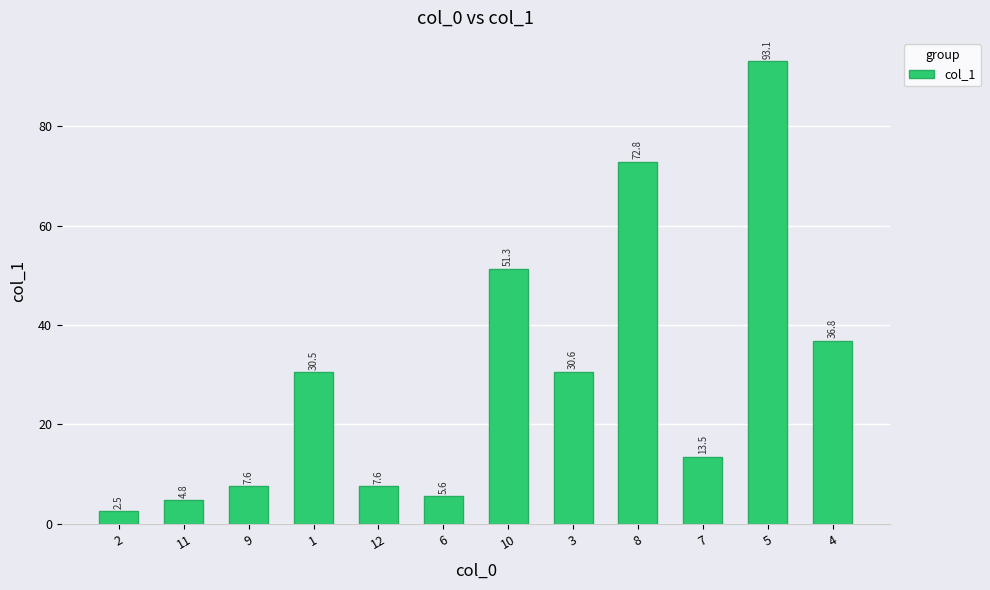

What is the sum of all values?

356.7